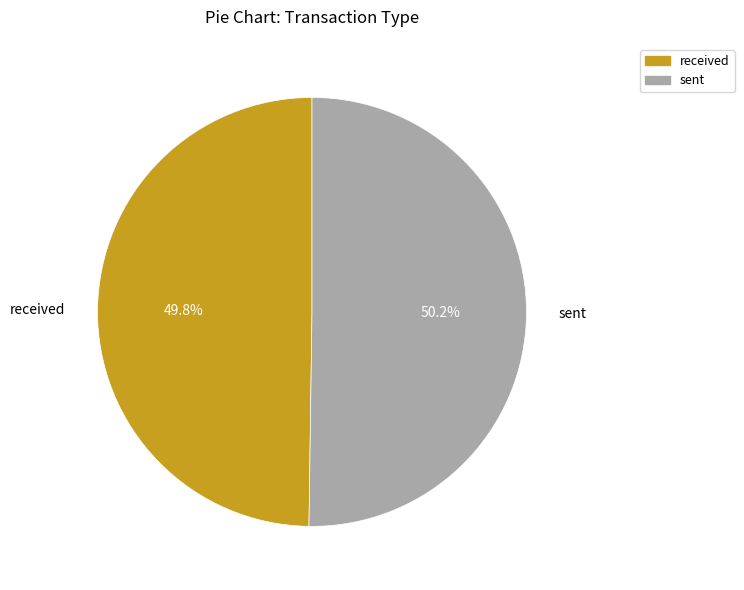

Is it true that sent is 50% of the pie?

True